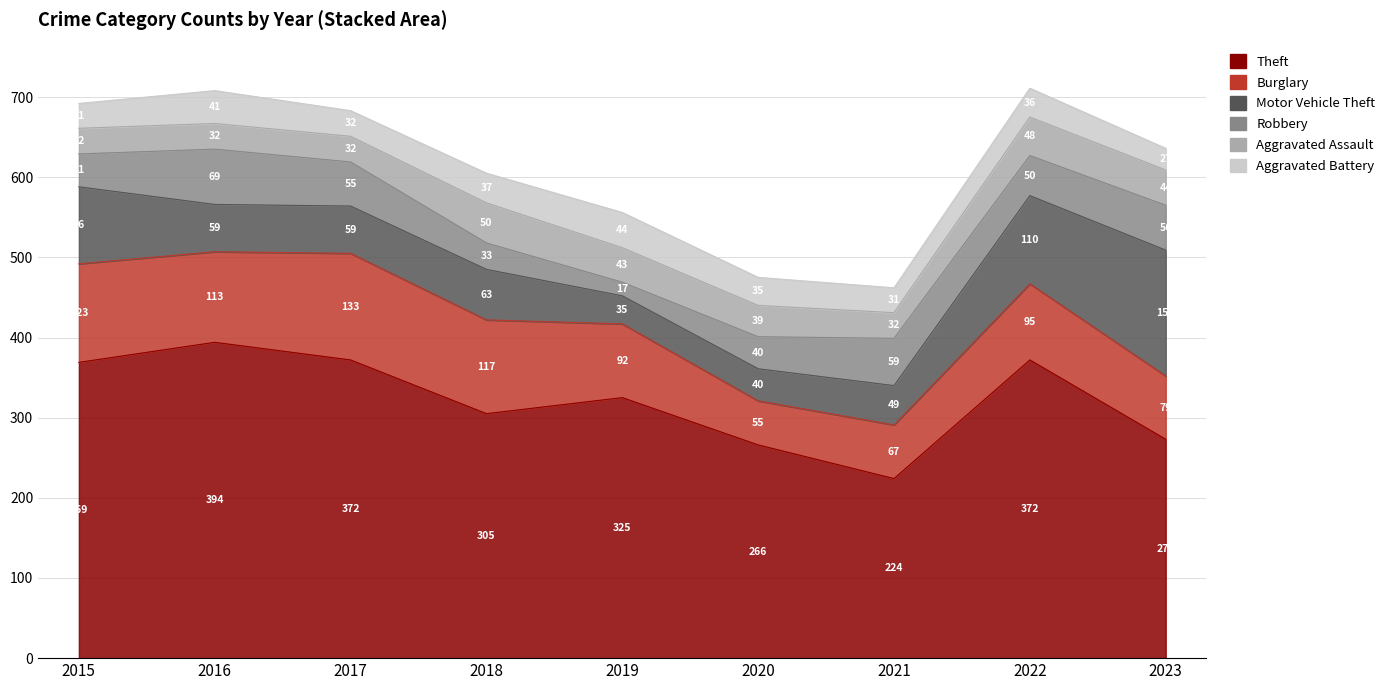

Reading left to right, what are all the values shown in this chart?

Theft: 2015=369	2016=394	2017=372	2018=305	2019=325	2020=266	2021=224	2022=372	2023=273
Burglary: 2015=123	2016=113	2017=133	2018=117	2019=92	2020=55	2021=67	2022=95	2023=79
Motor Vehicle Theft: 2015=96	2016=59	2017=59	2018=63	2019=35	2020=40	2021=49	2022=110	2023=157
Robbery: 2015=41	2016=69	2017=55	2018=33	2019=17	2020=40	2021=59	2022=50	2023=56
Aggravated Assault: 2015=32	2016=32	2017=32	2018=50	2019=43	2020=39	2021=32	2022=48	2023=44
Aggravated Battery: 2015=31	2016=41	2017=32	2018=37	2019=44	2020=35	2021=31	2022=36	2023=27